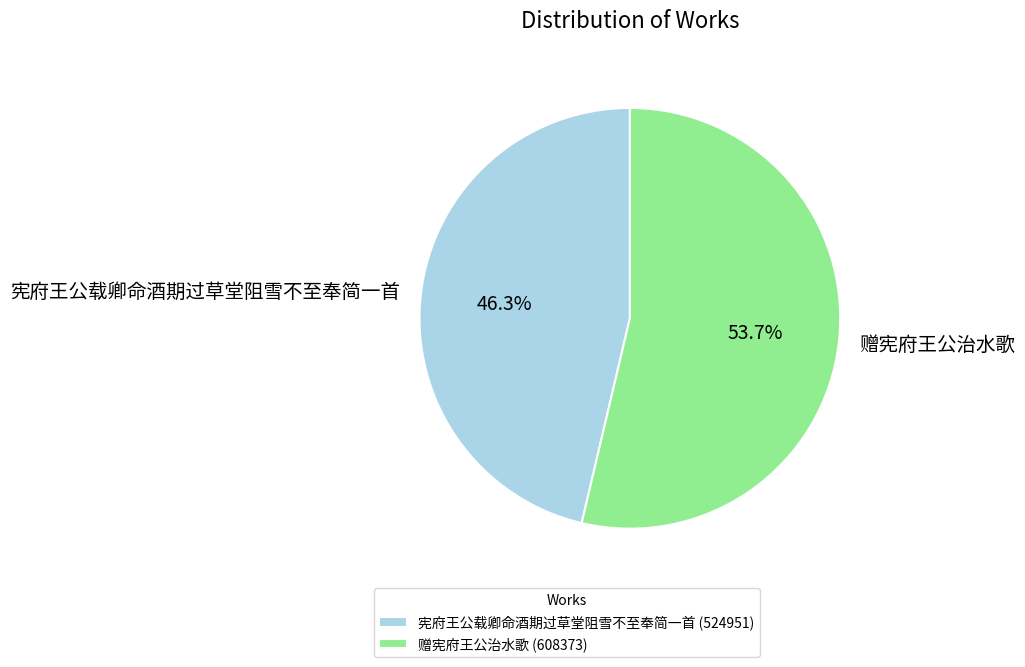

What is the majority slice?

赠宪府王公治水歌